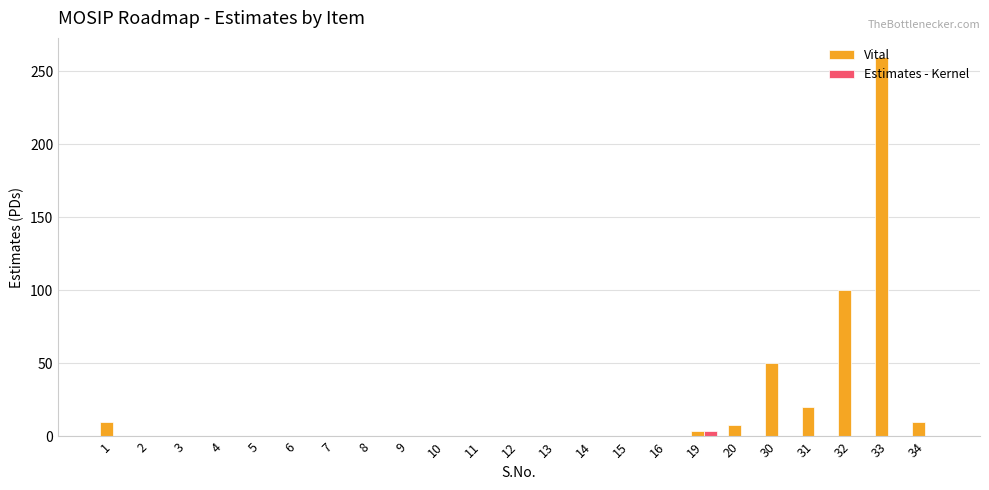

What is the sum of all Vital values?

462